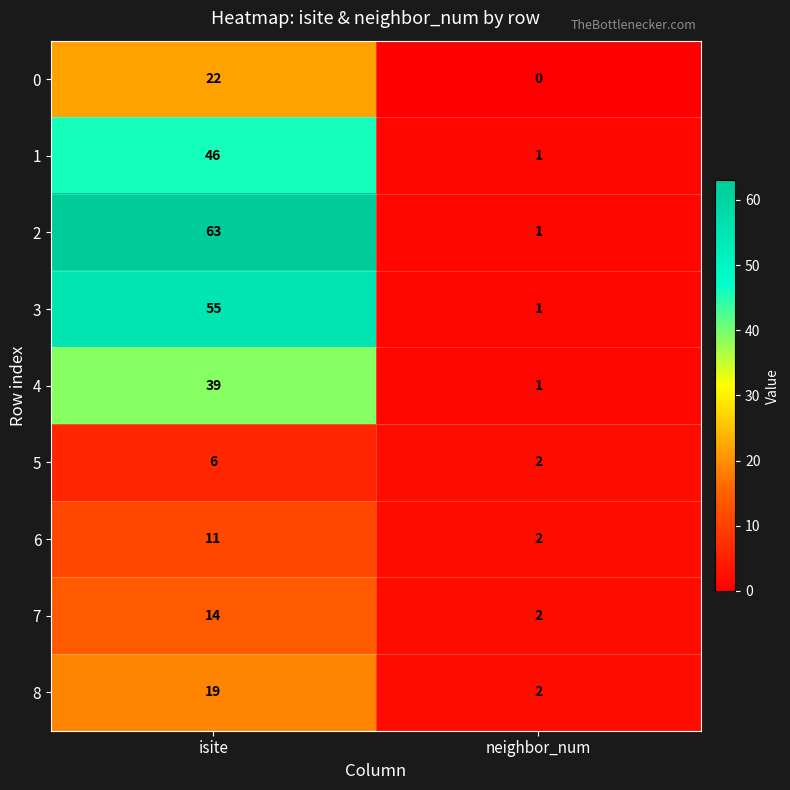

Reading left to right, transcribe all the data shown in this chart.

0: isite=22	neighbor_num=0
1: isite=46	neighbor_num=1
2: isite=63	neighbor_num=1
3: isite=55	neighbor_num=1
4: isite=39	neighbor_num=1
5: isite=6	neighbor_num=2
6: isite=11	neighbor_num=2
7: isite=14	neighbor_num=2
8: isite=19	neighbor_num=2